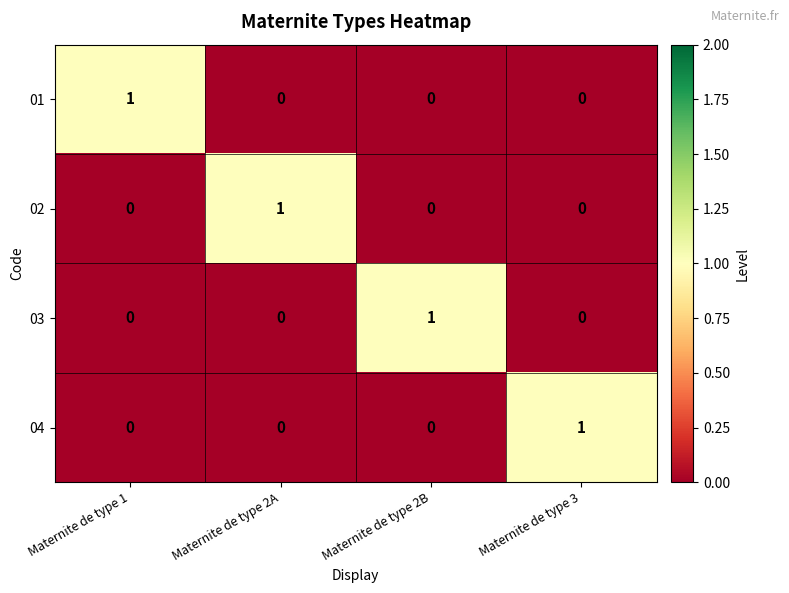

Reading right to left, transcribe all the data shown in this chart.

01: Maternite de type 3=0	Maternite de type 2B=0	Maternite de type 2A=0	Maternite de type 1=1
02: Maternite de type 3=0	Maternite de type 2B=0	Maternite de type 2A=1	Maternite de type 1=0
03: Maternite de type 3=0	Maternite de type 2B=1	Maternite de type 2A=0	Maternite de type 1=0
04: Maternite de type 3=1	Maternite de type 2B=0	Maternite de type 2A=0	Maternite de type 1=0